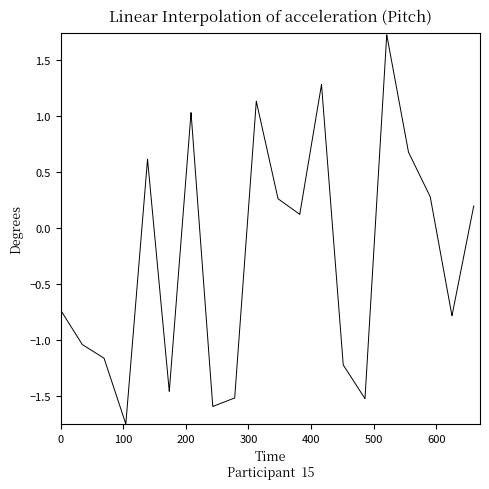

What is the difference between the maximum and minimum values?

3.5